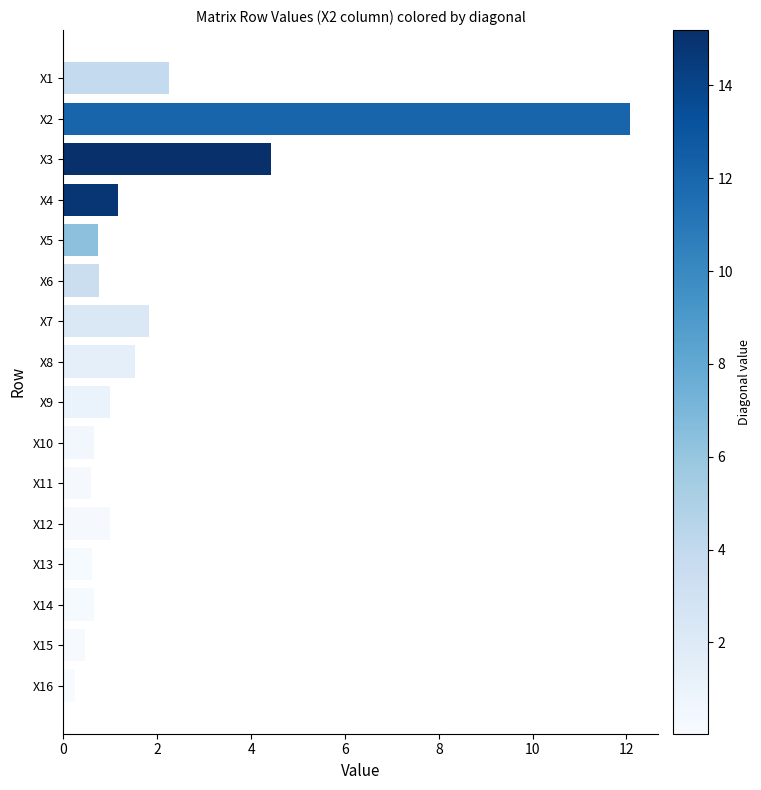

What is the average value?

1.9